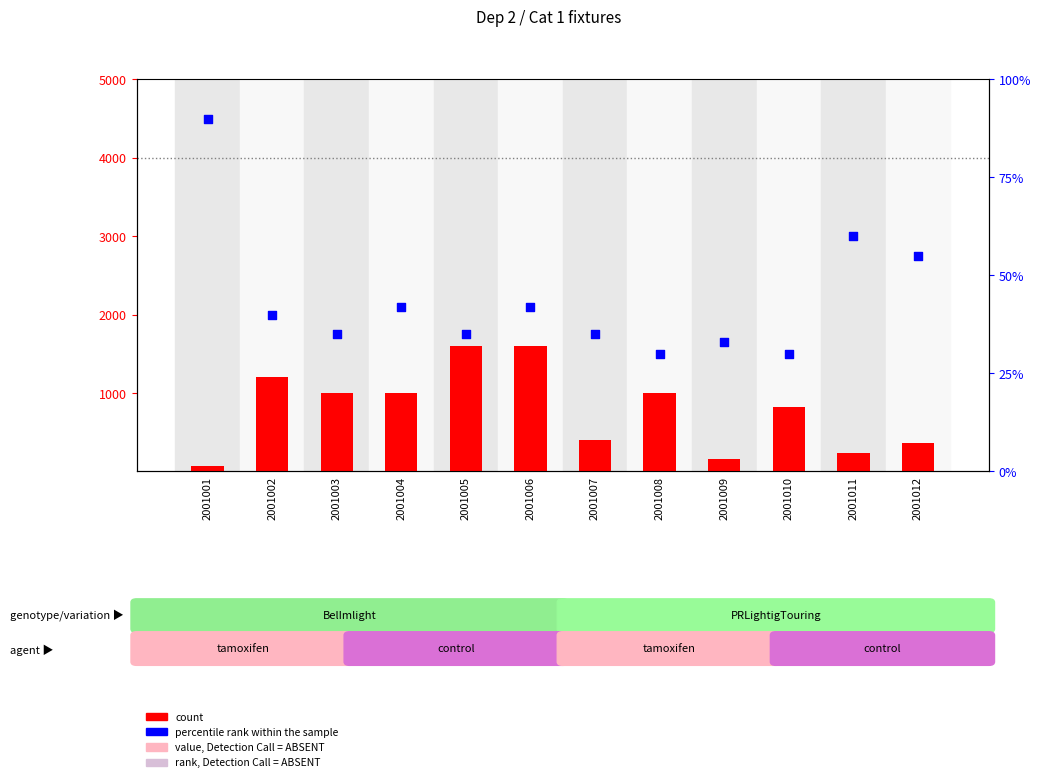

Which series reaches the maximum Y coordinate?

count